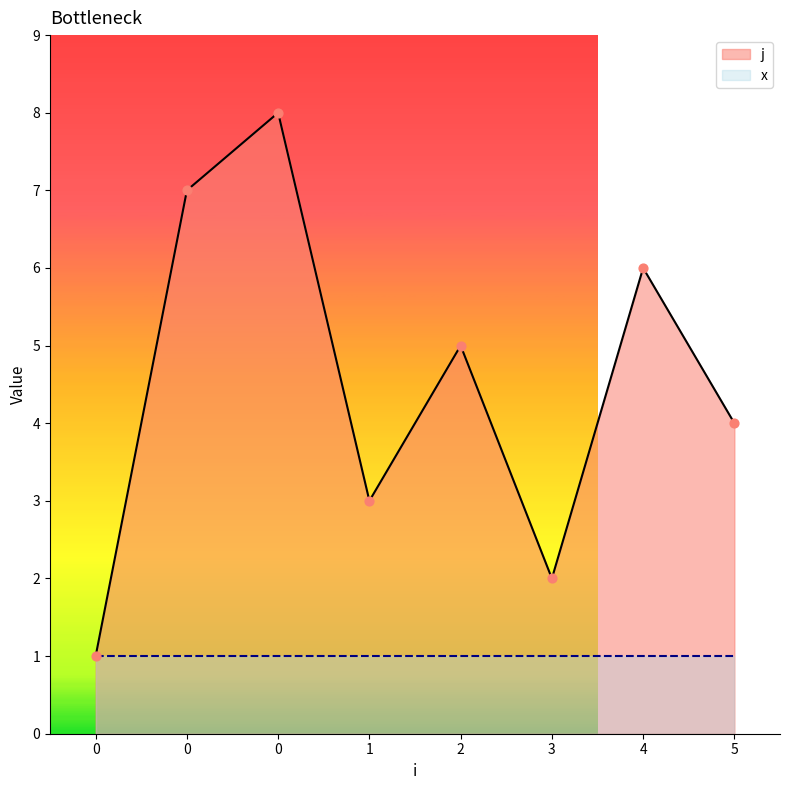

What is the change in value from 2 to 5?

-1